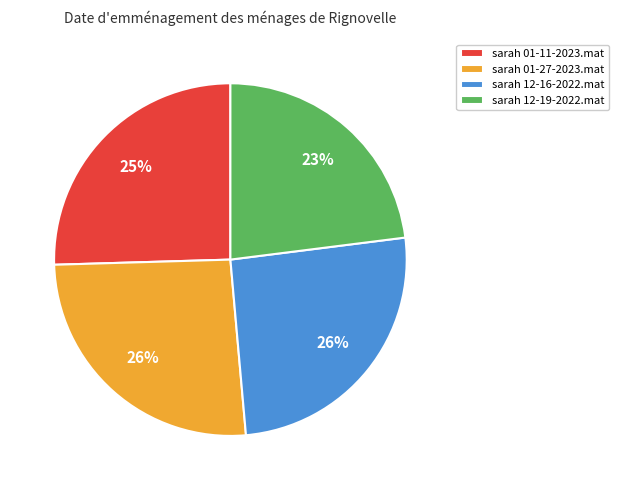

Do sarah 12-19-2022.mat and sarah 12-16-2022.mat together represent more than half of the pie?

No